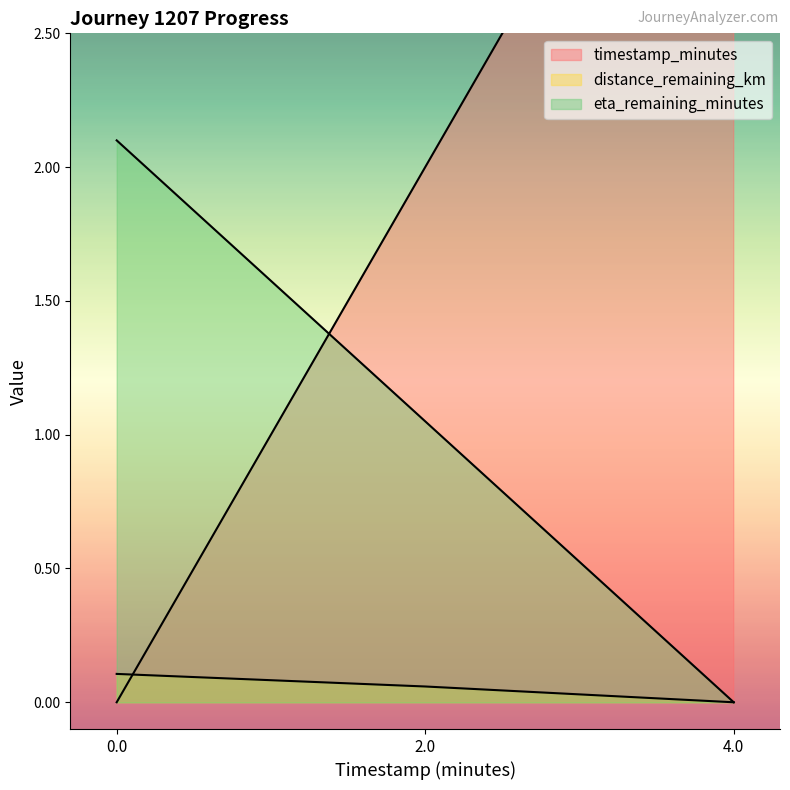

Rank the series at 0.0 from lowest to highest value.

timestamp_minutes, distance_remaining_km, eta_remaining_minutes